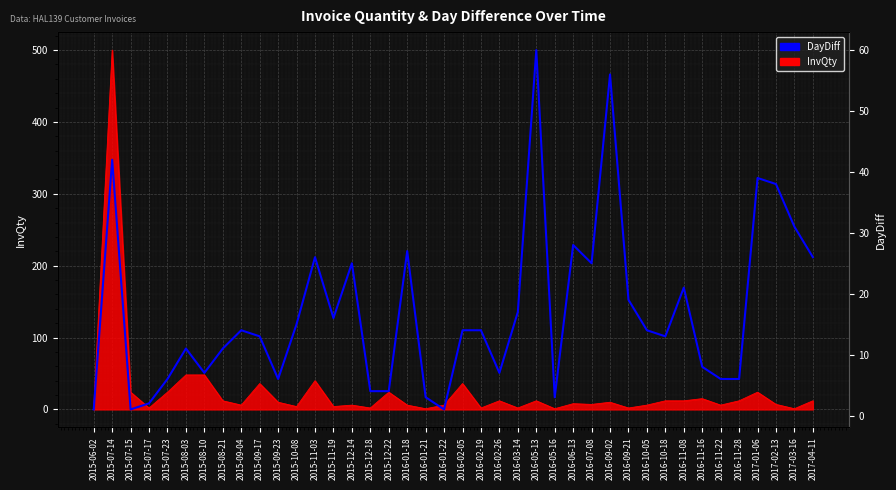

True or false: the data shows 3 at 2015-12-22.

False